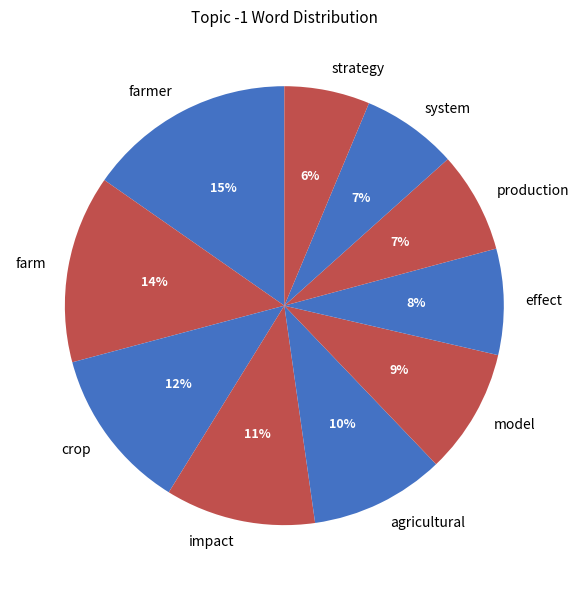

To the nearest percent, what is the difference between the largest and smallest slice percentages?

9%